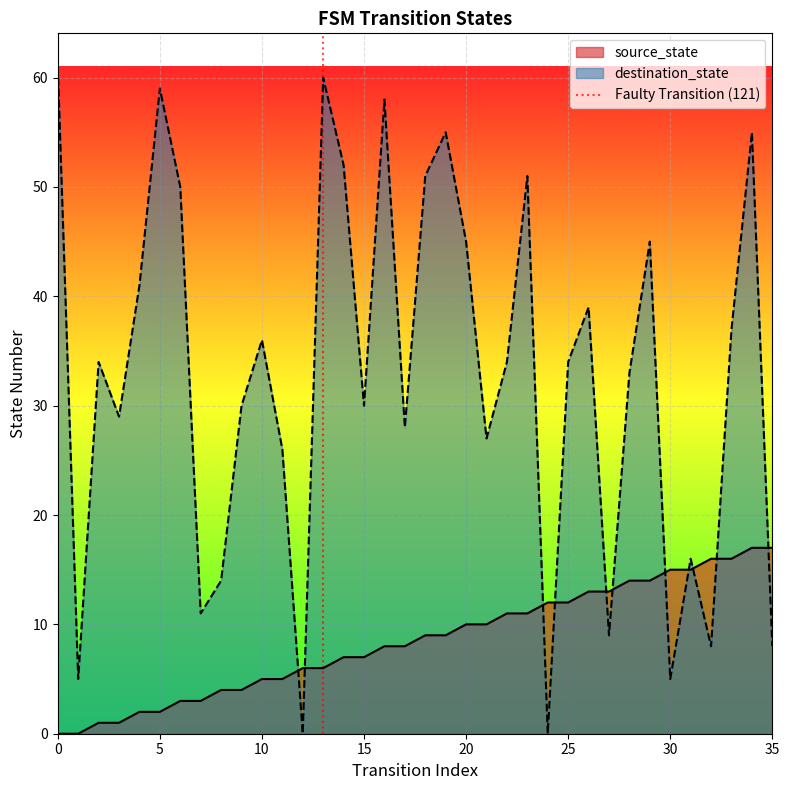

True or false: destination_state and source_state intersect in this chart.

True